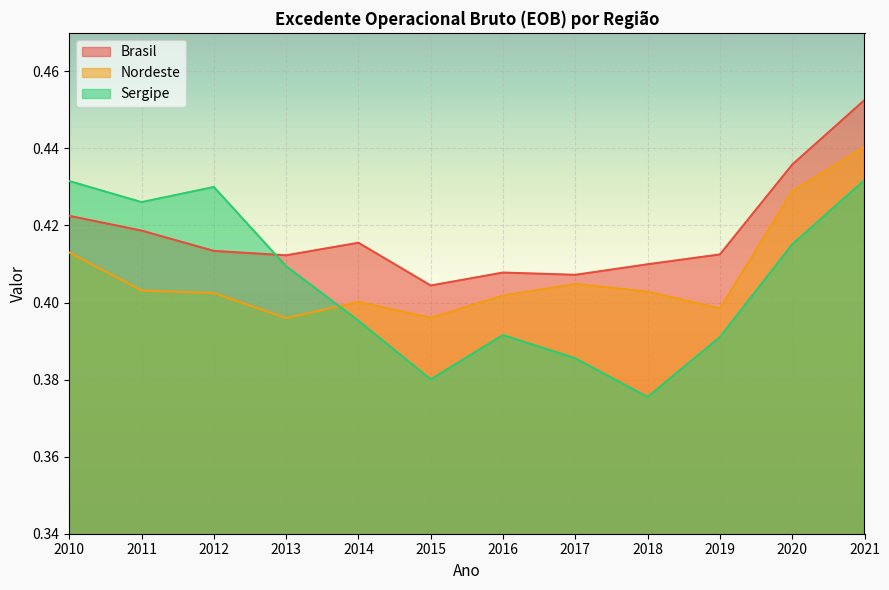

What value does the Brasil series have at 2011?

0.4